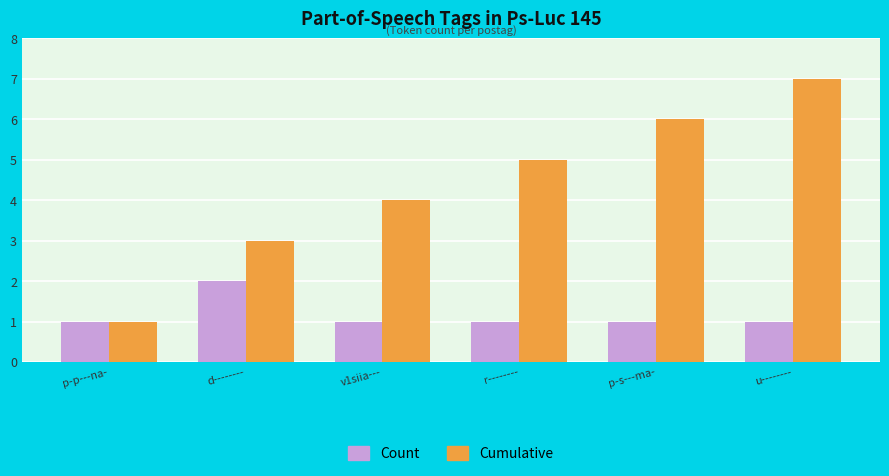

What is the difference between the highest and lowest values at v1siia---?

3